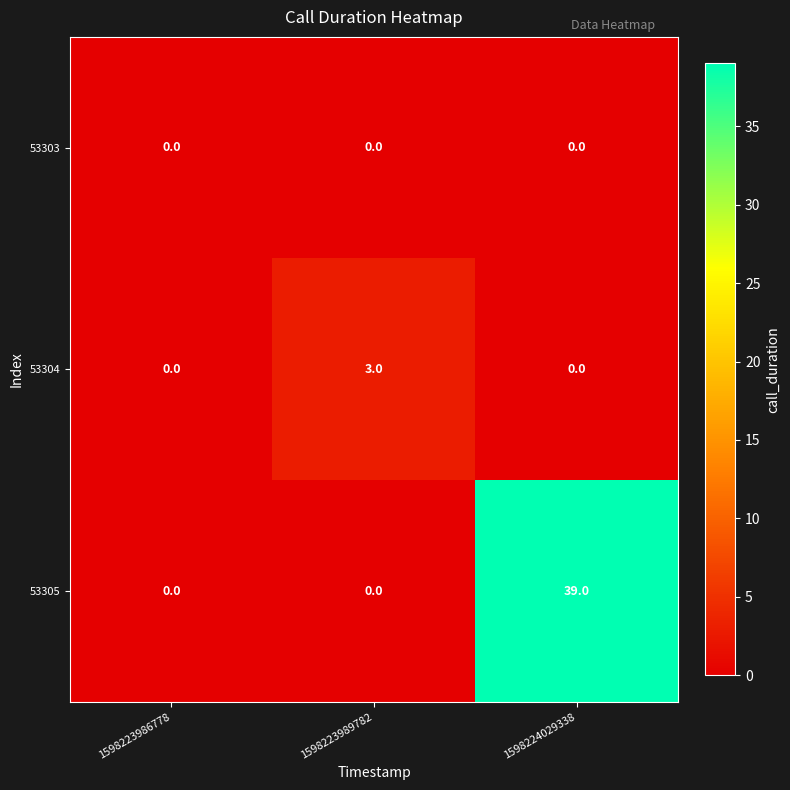

Which series has the widest spread of values?

53305